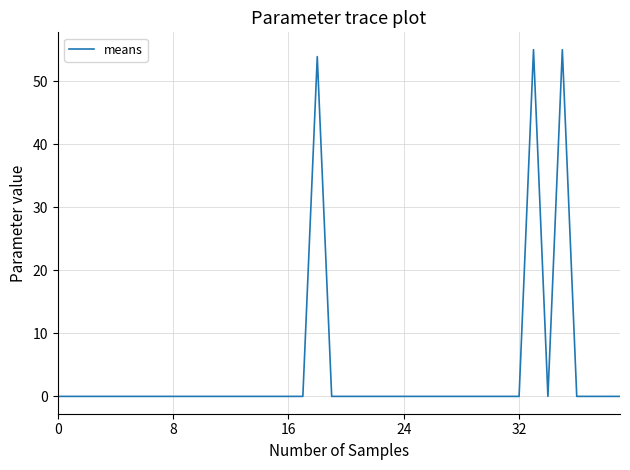

What is the greatest value displayed?

55.0